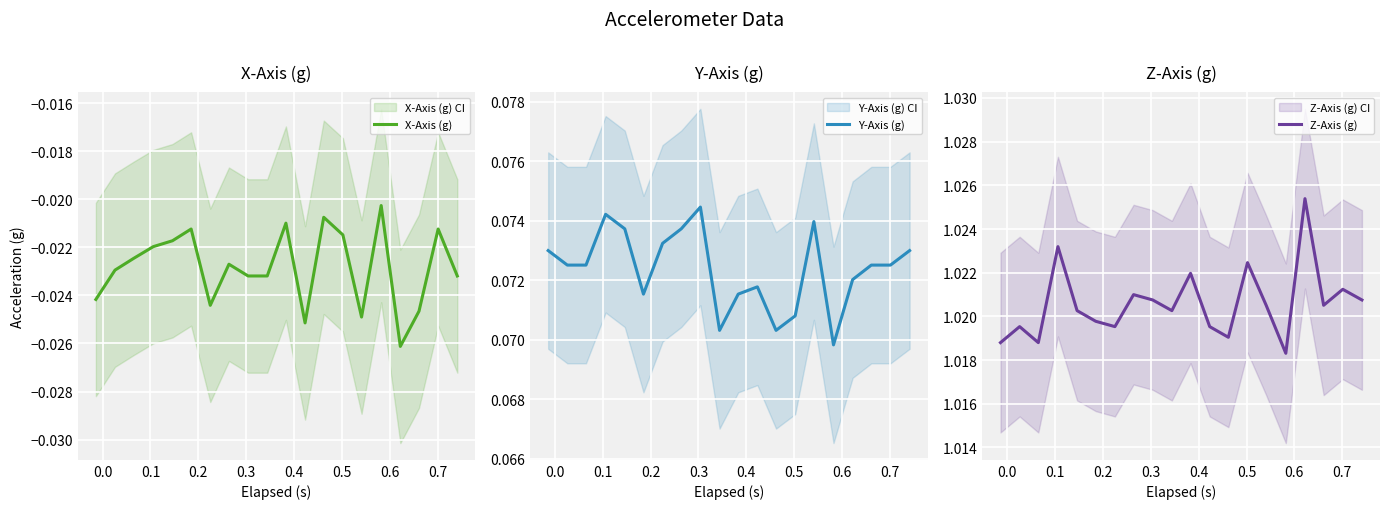

How many distinct data groups are displayed?

3